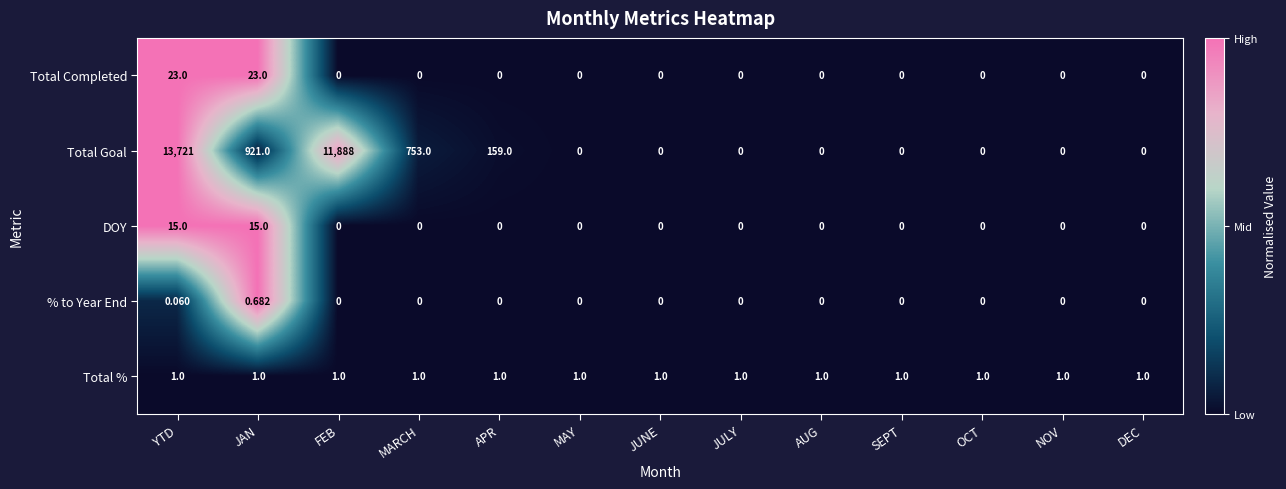

Rank the series at YTD from lowest to highest value.

% to Year End, Total %, DOY, Total Completed, Total Goal